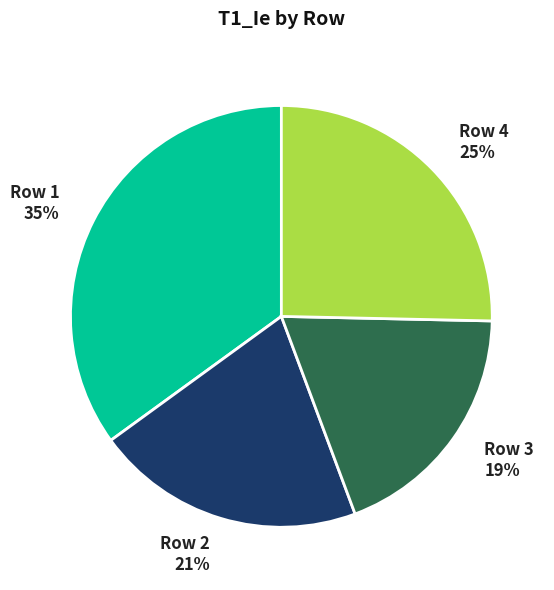

Is it true that Row 1 35% is 28% of the pie?

False